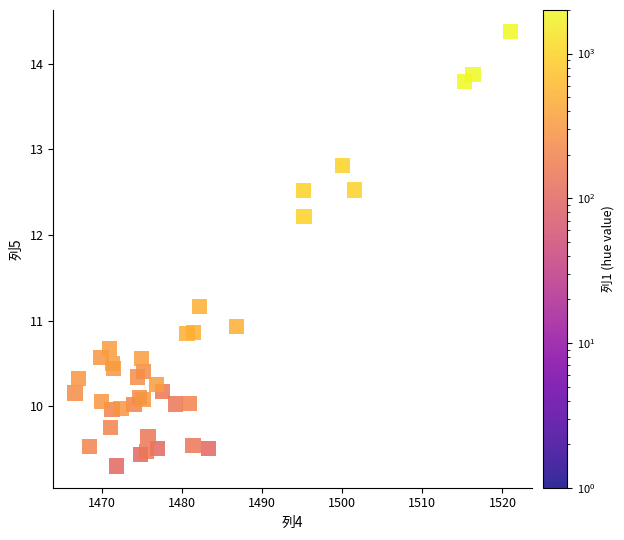

What Y value in the scatter plot is closest to 11?

10.9